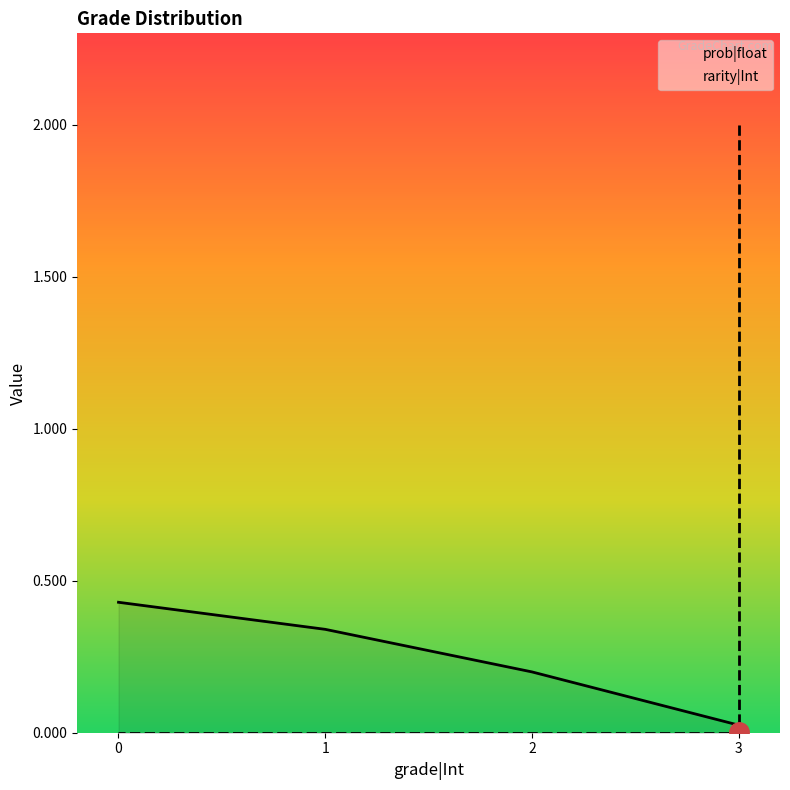

Does the chart have visible grid lines?

No